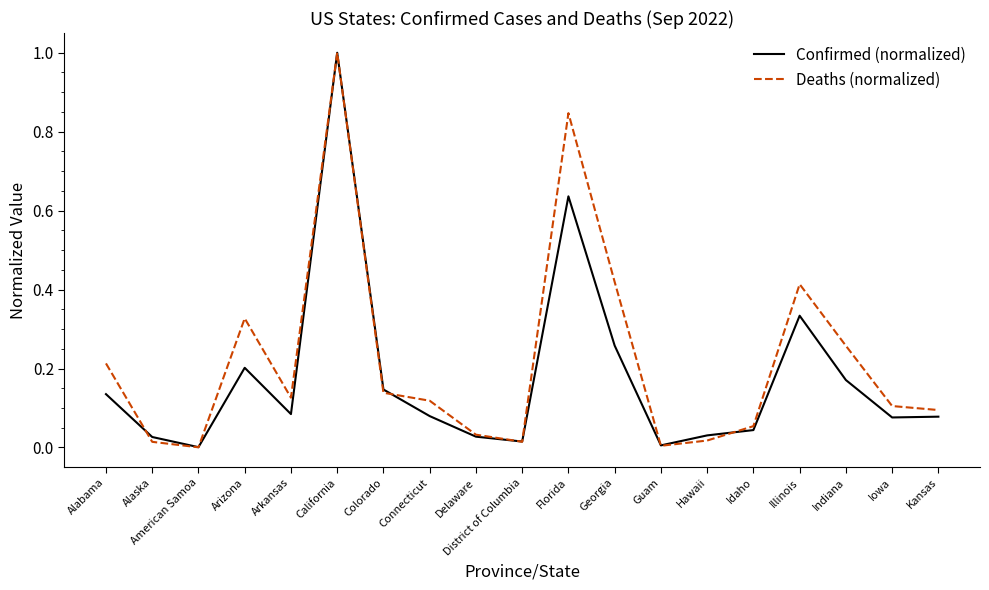

Where is the first local minimum for Deaths (normalized)?

American Samoa